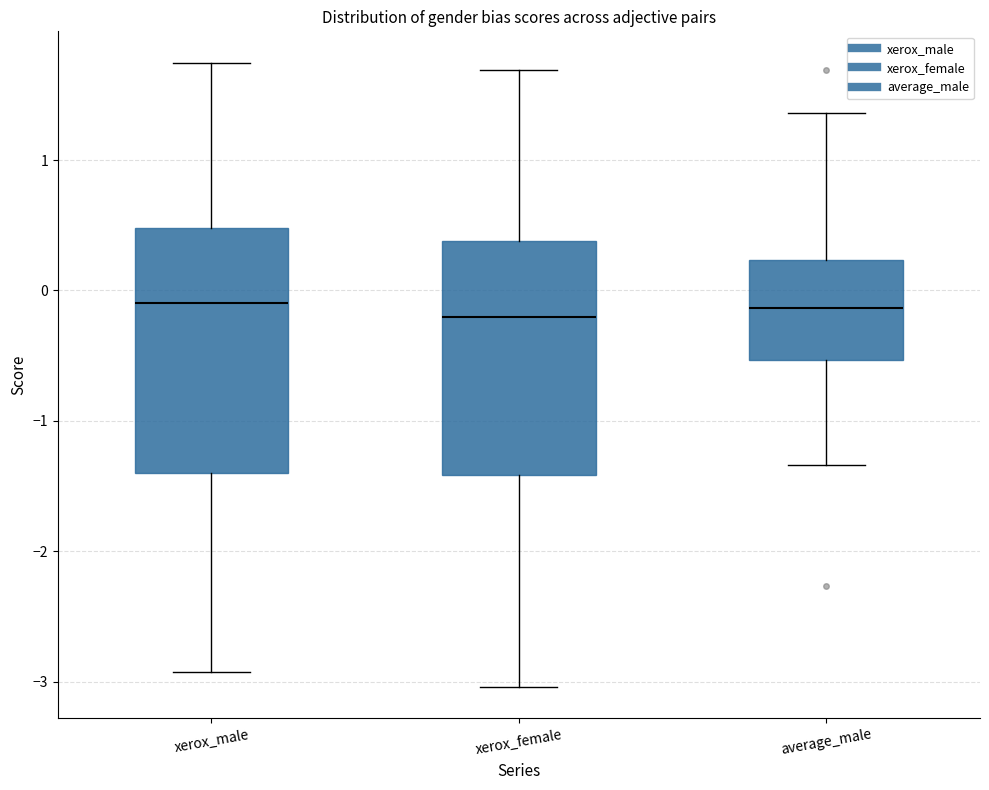

Where is the upper edge of the box for xerox_female on the y-axis? The values are not printed on the chart, so give them approximately, as read against the axis.

0.4